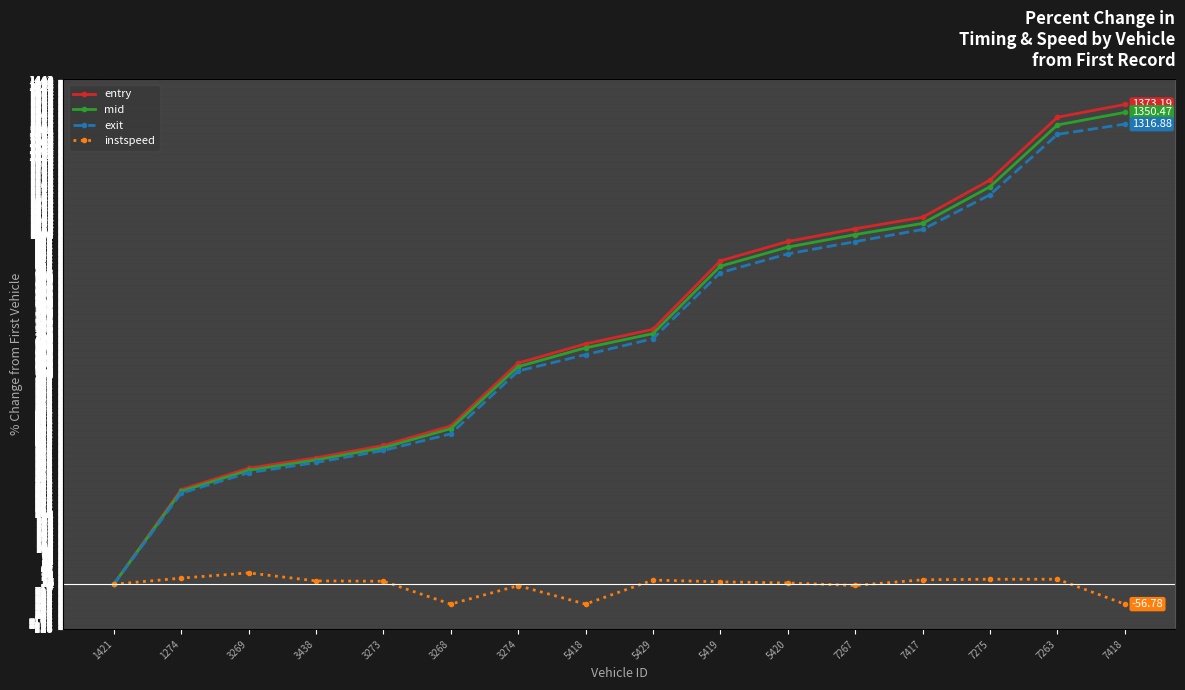

What is the sum of the entry values at 7417 and 1421?

1050.3